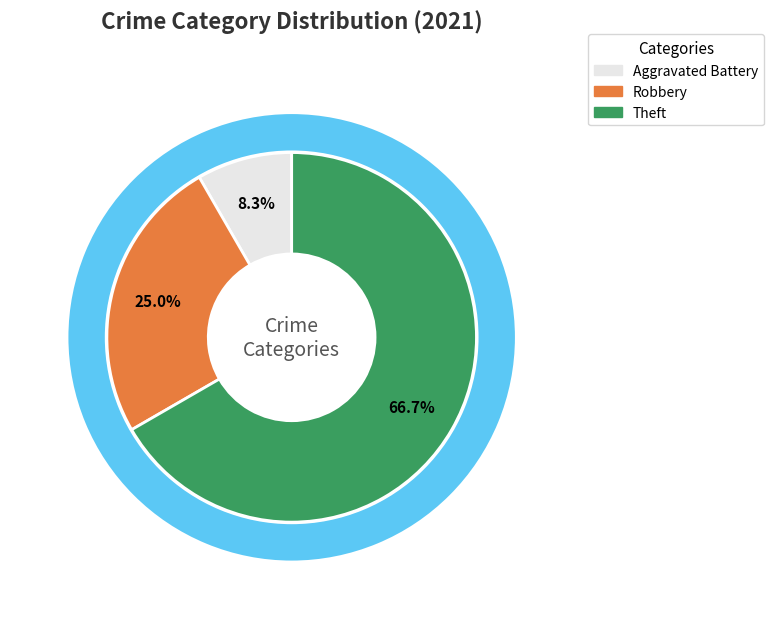

Which has a higher value, Theft or Robbery?

Theft